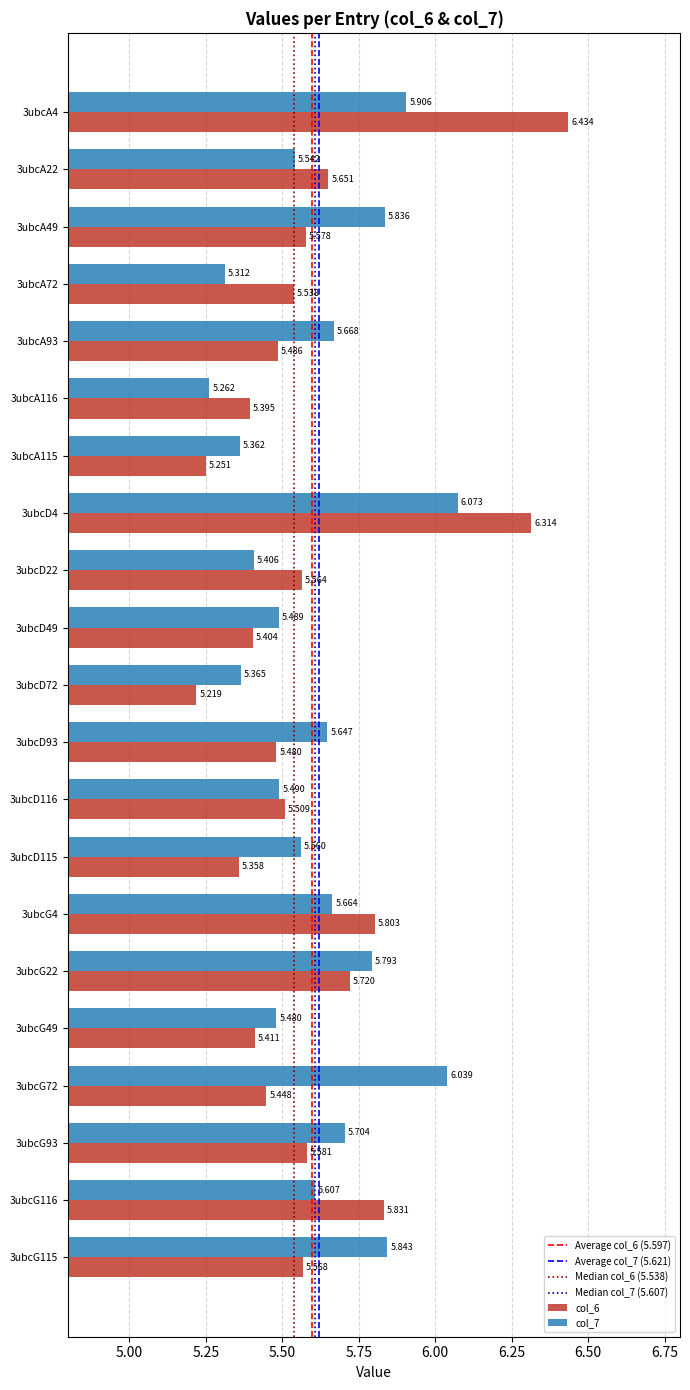

Which series changed the most between 3ubcA93 and 3ubcA115?

col_7